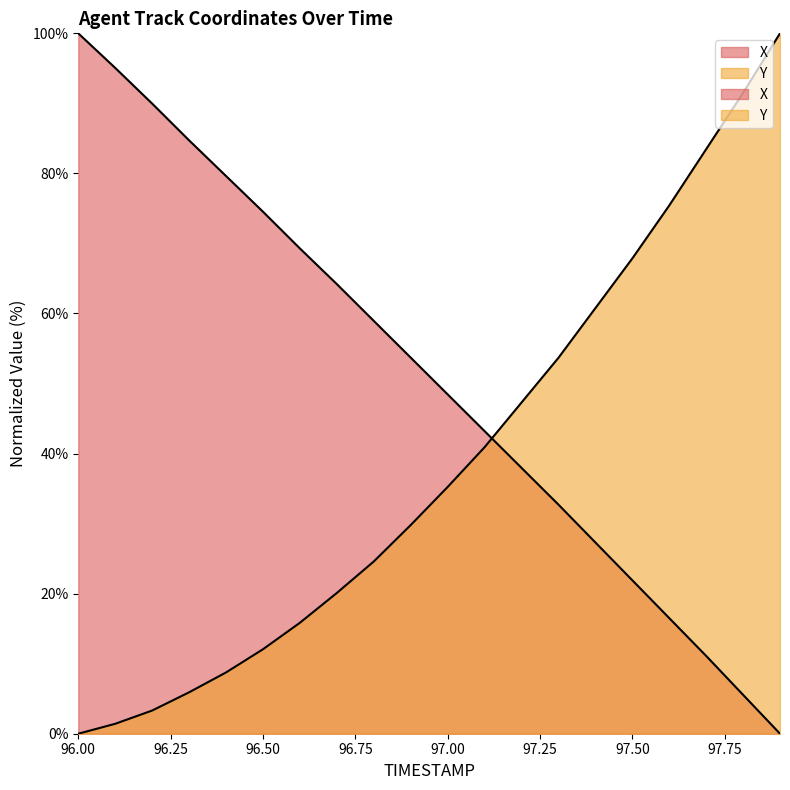

What is the value of the X point at the 8th from the left?

64.2